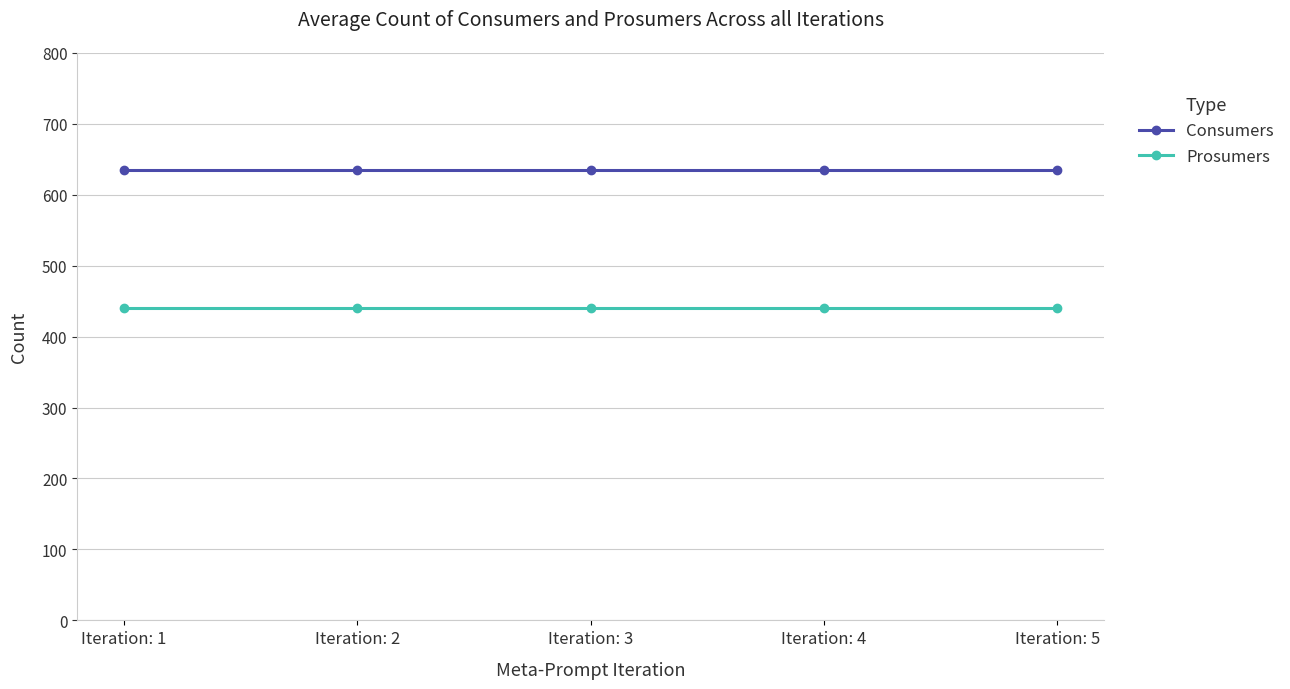

Where is Prosumers nearest to the value 440?

Iteration: 1